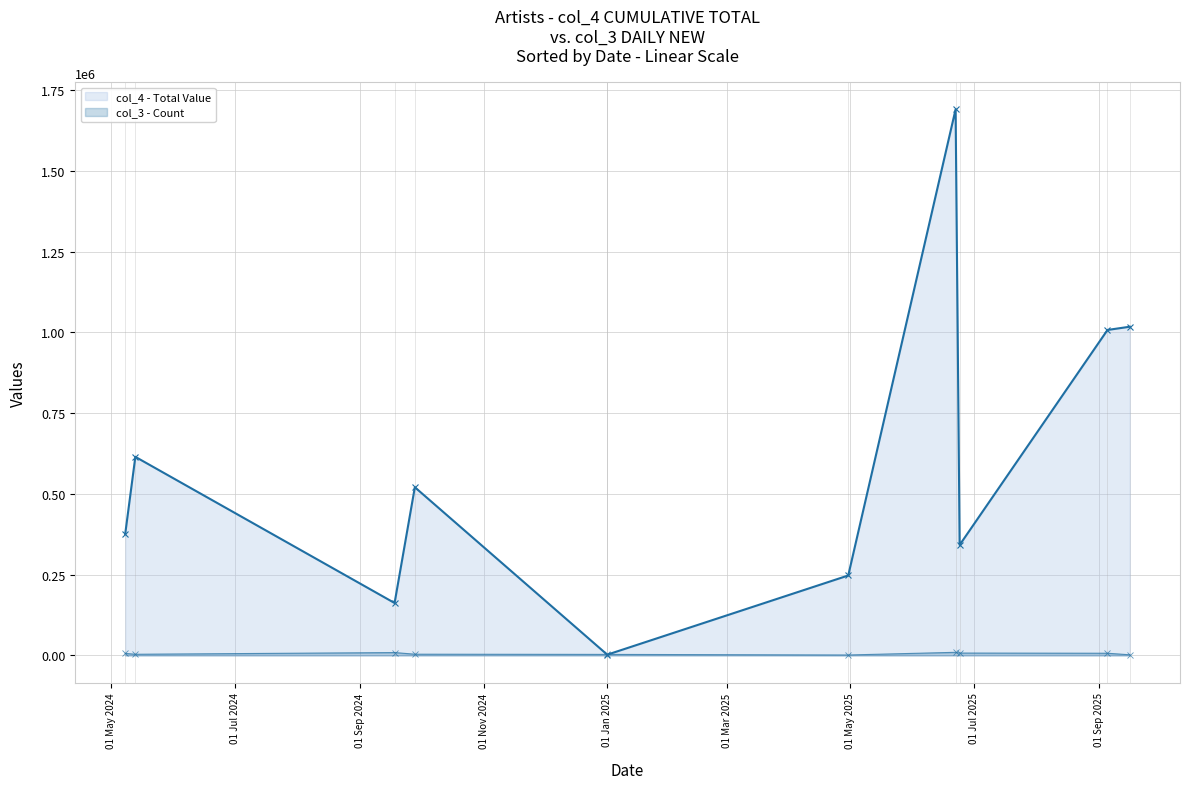

Which series has the largest range (max minus min)?

col_4 - Total Value